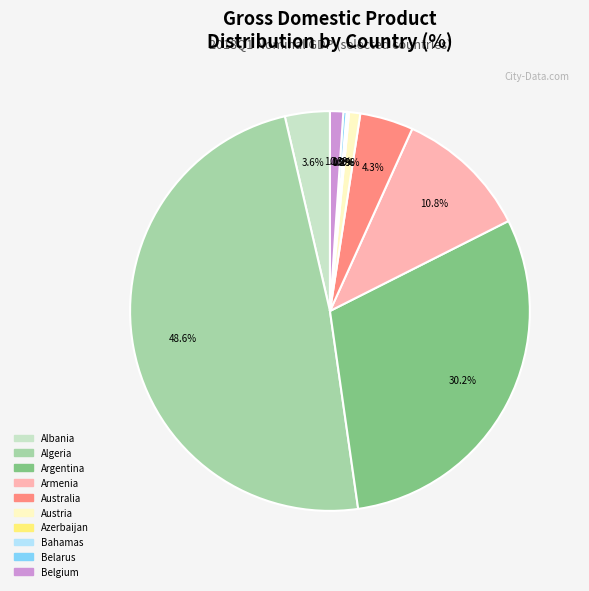

Does any single category account for the majority?

No